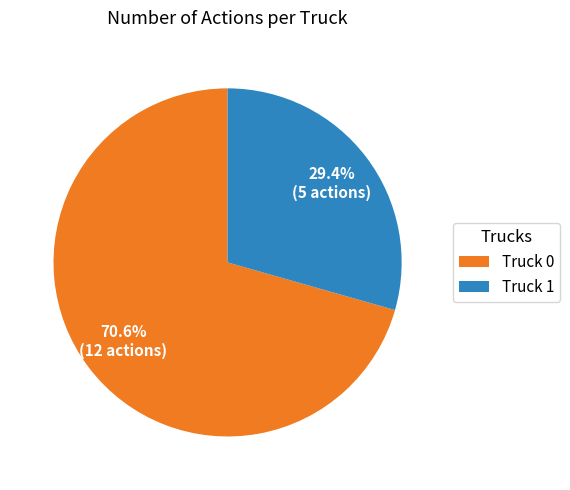

Is there a majority slice in this chart?

Yes